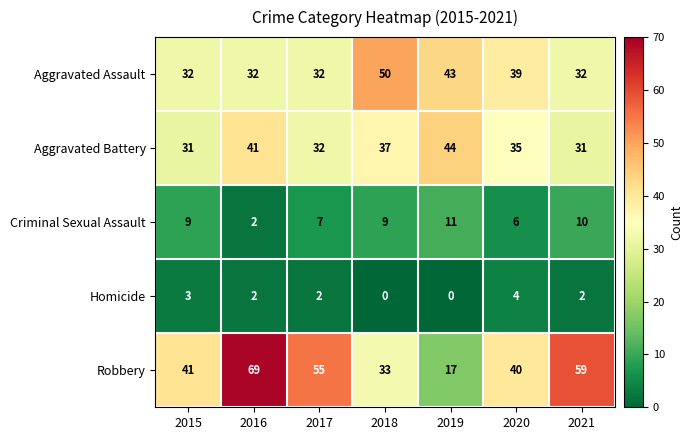

At which category is the sum across all series the highest?

2016